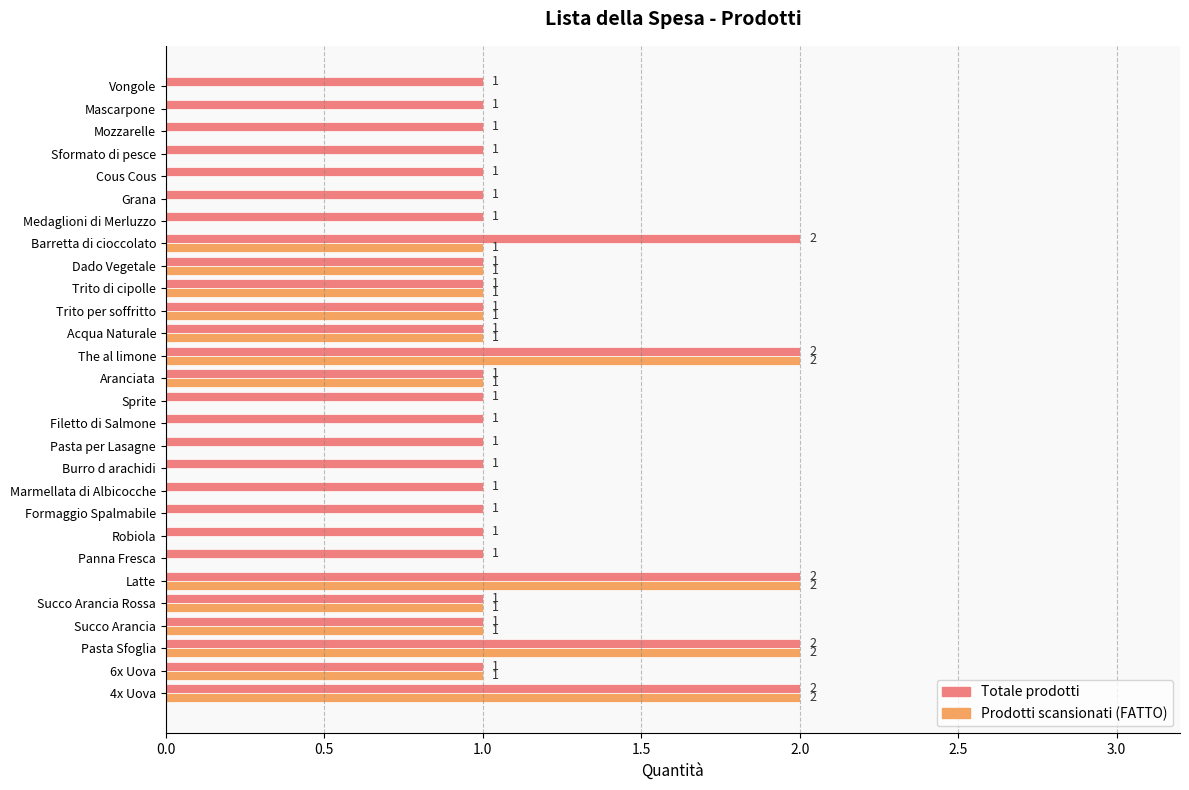

Is the value of Prodotti scansionati (FATTO) at Sformato di pesce greater than the value of Totale prodotti at Cous Cous?

No